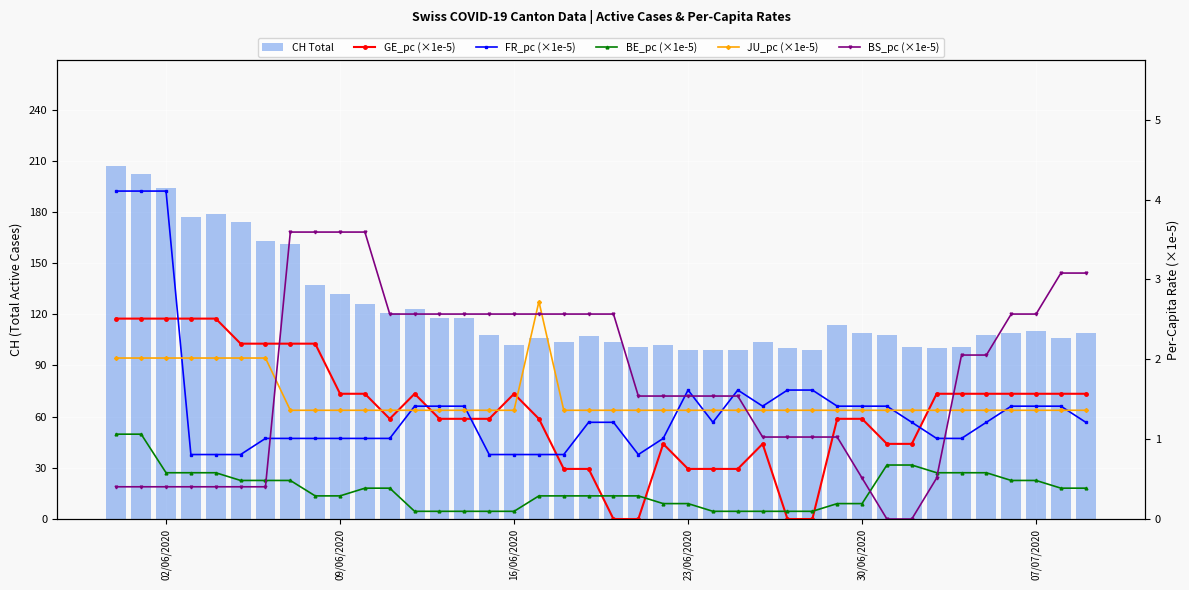

Reading right to left, transcribe all the data shown in this chart.

CH Total: 109.0	106.0	110.0	109.0	108.0	101.0	100.0	101.0	108.0	109.0	114.0	99.0	100.0	104.0	99.0	99.0	99.0	102.0	101.0	104.0	107.0	104.0	106.0	102.0	108.0	118.0	118.0	123.0	121.0	126.0	132.0	137.0	161.0	163.0	174.0	179.0	177.0	194.0	202.0	207.0
GE_pc (×1e-5): 1.6	1.6	1.6	1.6	1.6	1.6	1.6	0.9	0.9	1.3	1.3	0.0	0.0	0.9	0.6	0.6	0.6	0.9	0.0	0.0	0.6	0.6	1.3	1.6	1.3	1.3	1.3	1.6	1.3	1.6	1.6	2.2	2.2	2.2	2.2	2.5	2.5	2.5	2.5	2.5
FR_pc (×1e-5): 1.2	1.4	1.4	1.4	1.2	1.0	1.0	1.2	1.4	1.4	1.4	1.6	1.6	1.4	1.6	1.2	1.6	1.0	0.8	1.2	1.2	0.8	0.8	0.8	0.8	1.4	1.4	1.4	1.0	1.0	1.0	1.0	1.0	1.0	0.8	0.8	0.8	4.1	4.1	4.1
BE_pc (×1e-5): 0.4	0.4	0.5	0.5	0.6	0.6	0.6	0.7	0.7	0.2	0.2	0.1	0.1	0.1	0.1	0.1	0.2	0.2	0.3	0.3	0.3	0.3	0.3	0.1	0.1	0.1	0.1	0.1	0.4	0.4	0.3	0.3	0.5	0.5	0.5	0.6	0.6	0.6	1.1	1.1
JU_pc (×1e-5): 1.4	1.4	1.4	1.4	1.4	1.4	1.4	1.4	1.4	1.4	1.4	1.4	1.4	1.4	1.4	1.4	1.4	1.4	1.4	1.4	1.4	1.4	2.7	1.4	1.4	1.4	1.4	1.4	1.4	1.4	1.4	1.4	1.4	2.0	2.0	2.0	2.0	2.0	2.0	2.0
BS_pc (×1e-5): 3.1	3.1	2.6	2.6	2.1	2.1	0.5	0.0	0.0	0.5	1.0	1.0	1.0	1.0	1.5	1.5	1.5	1.5	1.5	2.6	2.6	2.6	2.6	2.6	2.6	2.6	2.6	2.6	2.6	3.6	3.6	3.6	3.6	0.4	0.4	0.4	0.4	0.4	0.4	0.4